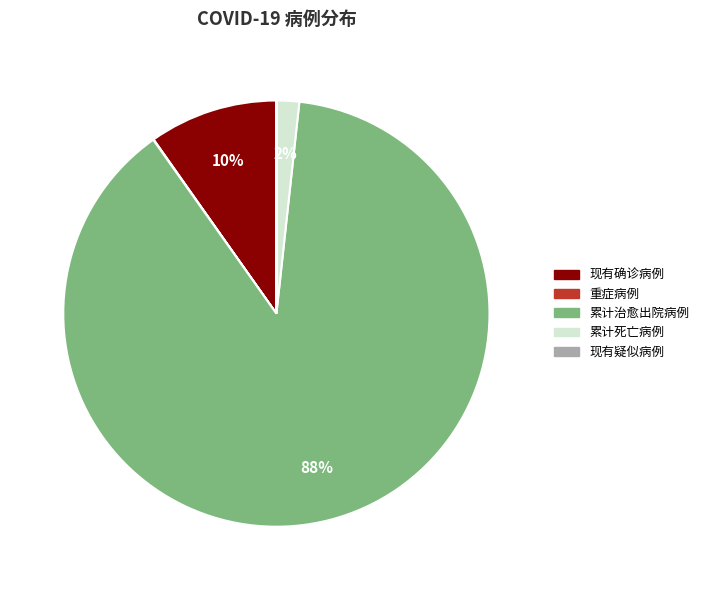

Does 累计治愈出院病例 account for over 50% of the chart?

Yes